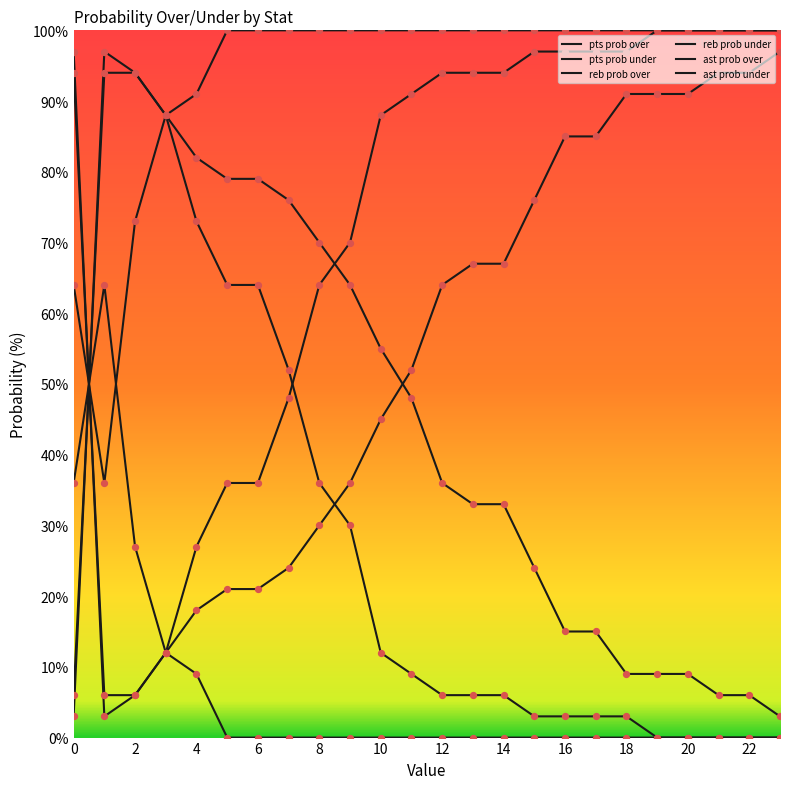

How many lines are shown in the chart?

6